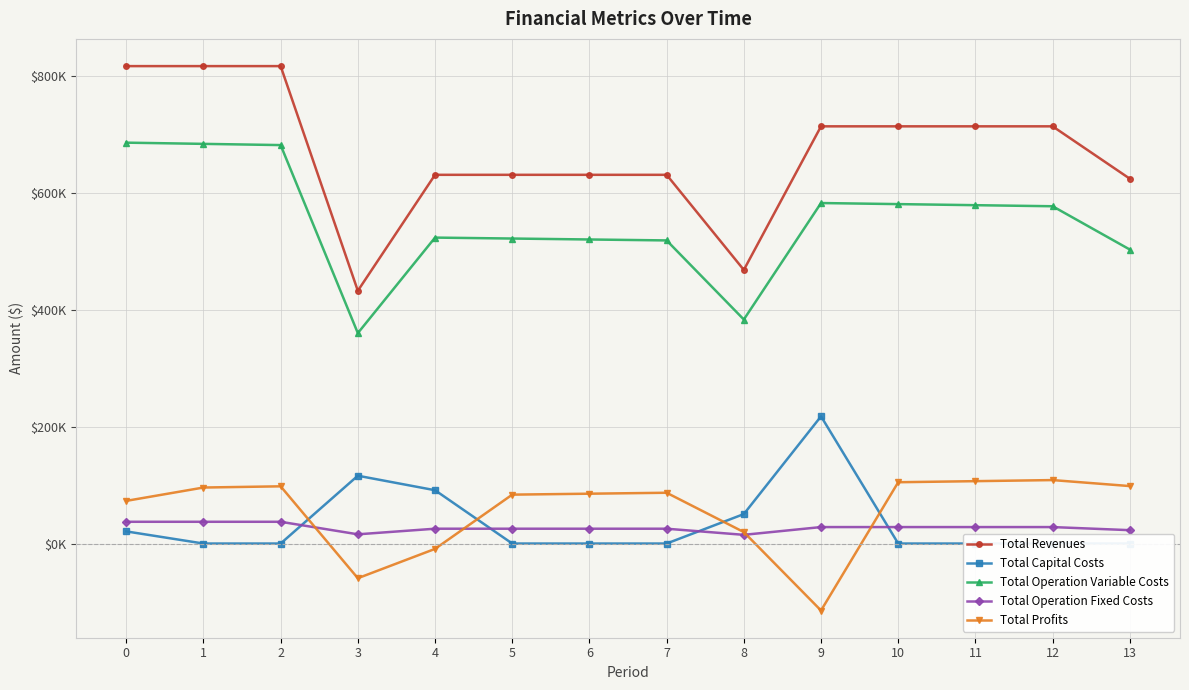

How many interior local peaks does the Total Profits series have?

3